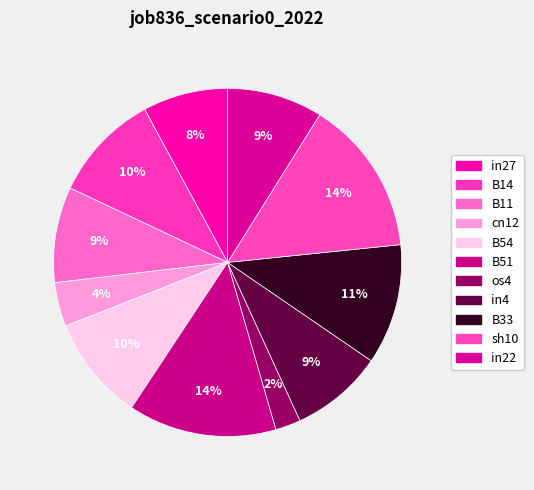

To the nearest percent, what is the average slice percentage?

9%